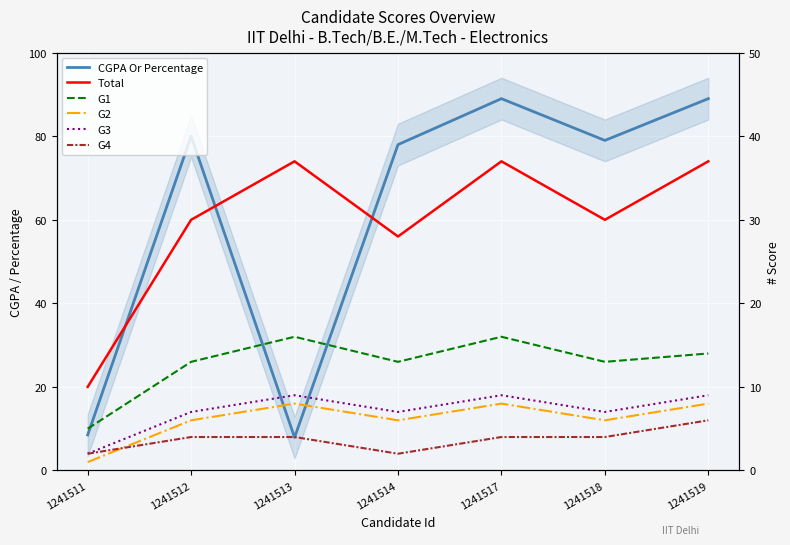

Where does the G4 series first go above 4?

1241519